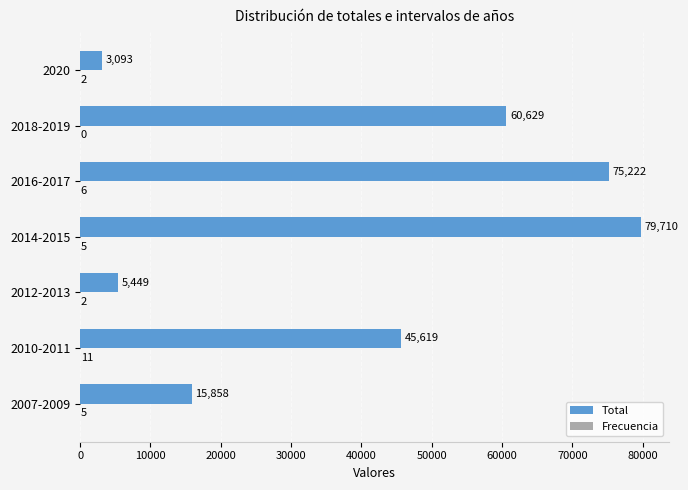

Count the number of data series in this chart.

2